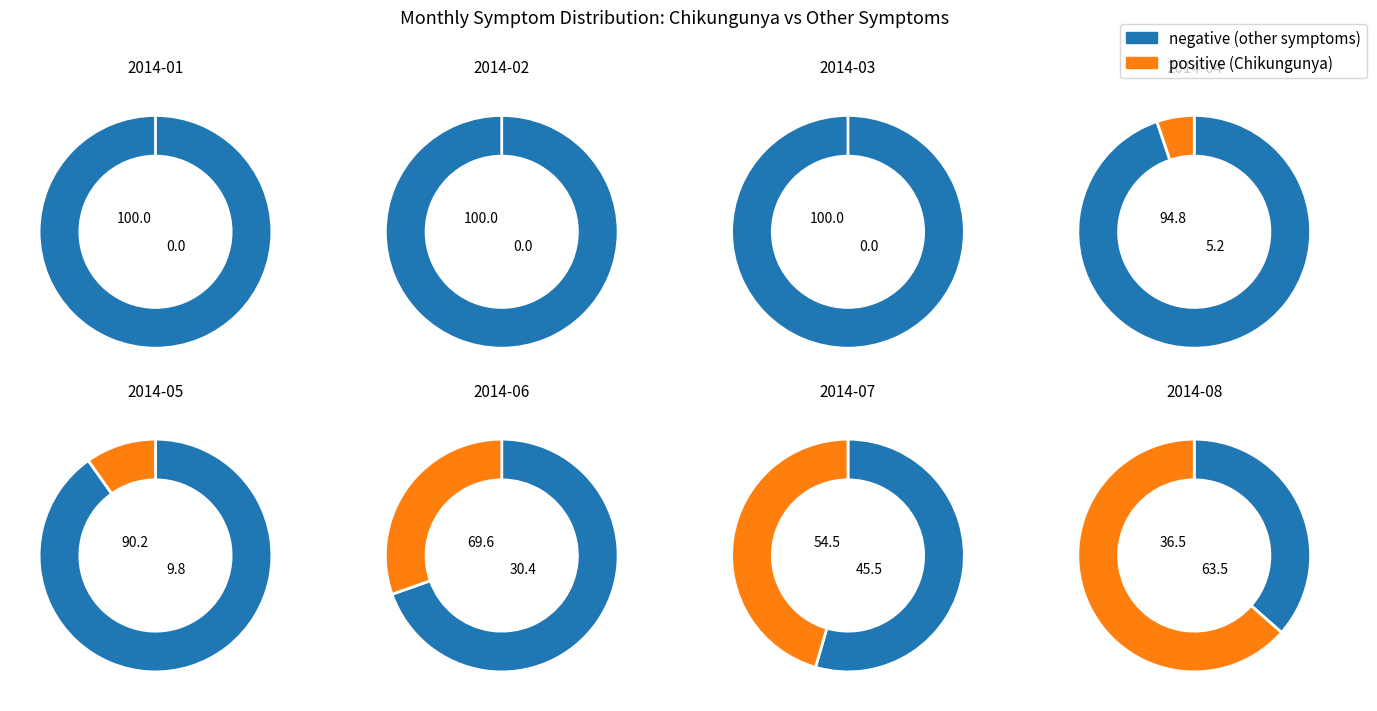

To the nearest percent, what portion does 38 represent?

2%